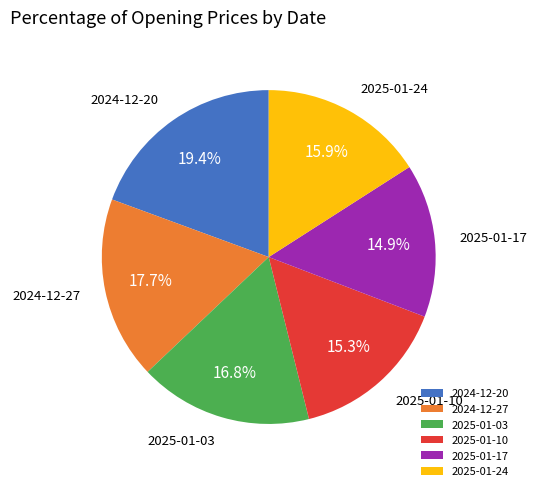

True or false: 2025-01-24 accounts for 25% of the total.

False